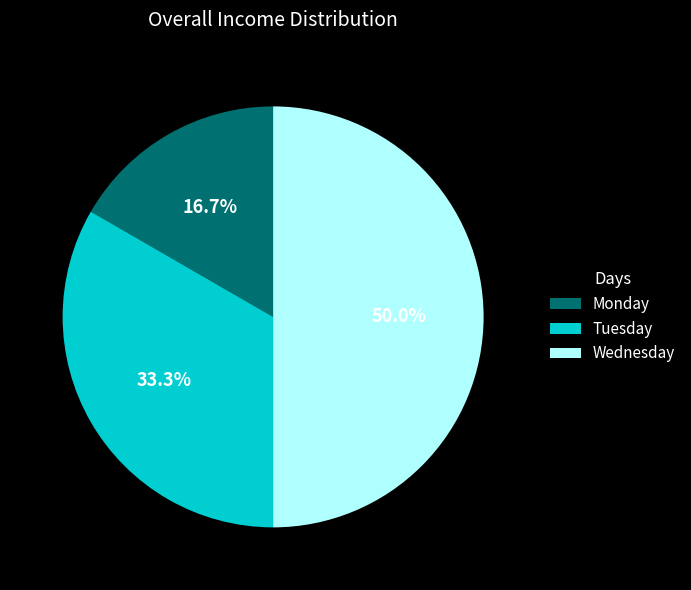

Does Monday represent more than half of the total?

No